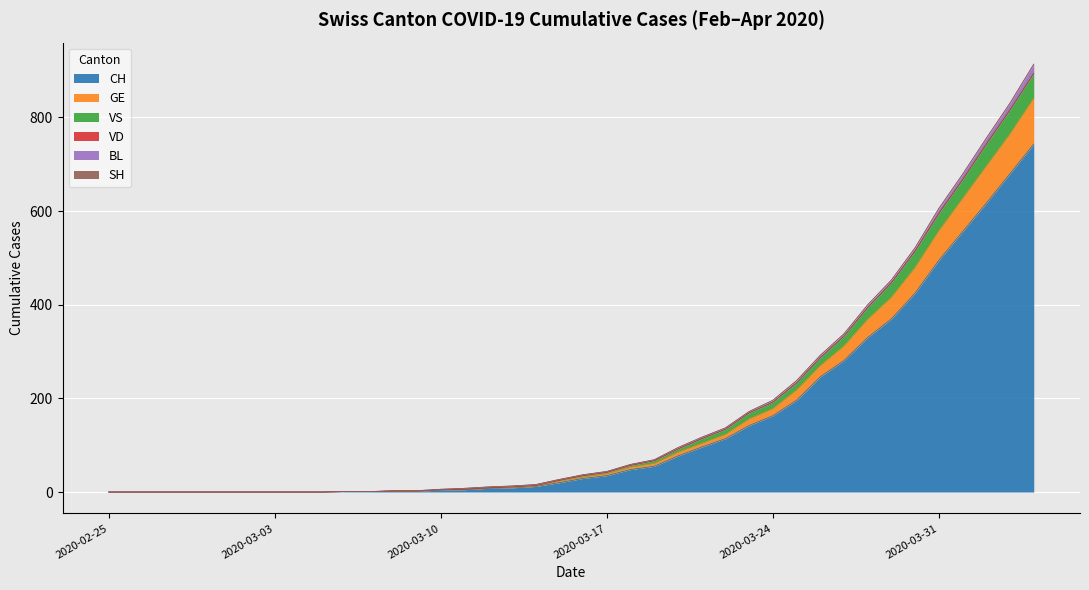

List the labels in order of GE value, smallest first.

2020-02-25, 2020-02-26, 2020-02-27, 2020-02-28, 2020-02-29, 2020-03-01, 2020-03-02, 2020-03-03, 2020-03-04, 2020-03-05, 2020-03-06, 2020-03-07, 2020-03-08, 2020-03-09, 2020-03-10, 2020-03-11, 2020-03-12, 2020-03-13, 2020-03-14, 2020-03-15, 2020-03-16, 2020-03-17, 2020-03-18, 2020-03-19, 2020-03-20, 2020-03-21, 2020-03-22, 2020-03-23, 2020-03-24, 2020-03-25, 2020-03-26, 2020-03-27, 2020-03-28, 2020-03-29, 2020-03-30, 2020-03-31, 2020-04-01, 2020-04-02, 2020-04-03, 2020-04-04